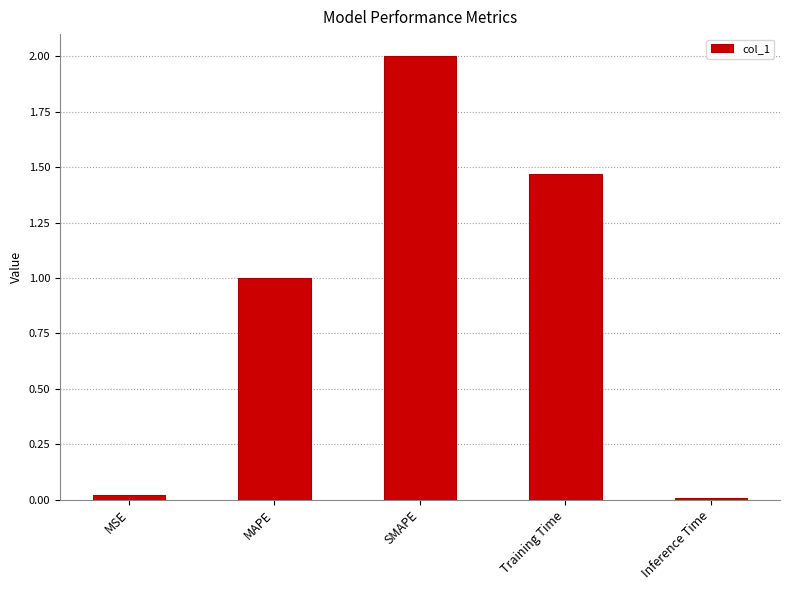

The chart shows a value of 1.0 at MAPE. True or false?

True